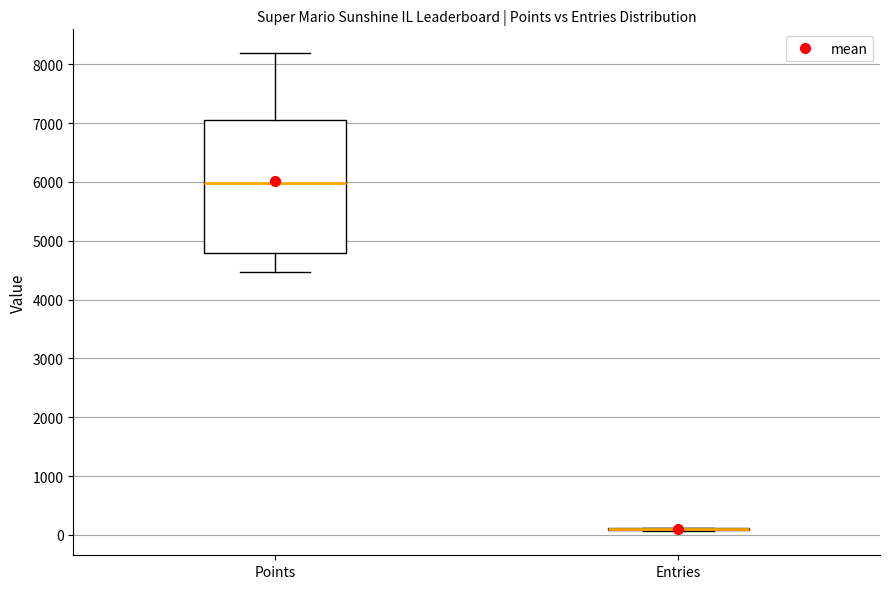

Reading left to right, transcribe this box plot: for each box, give where its median line is, the range the box spans, and where its two whiskers end, as read against the y-axis. The values are not printed on the chart, so give them approximately, as read against the axis.

Points: median 6000, box 4800 to 7100, whiskers 4500 to 8200
Entries: box collapsed to a line at 100, whiskers 100 to 100